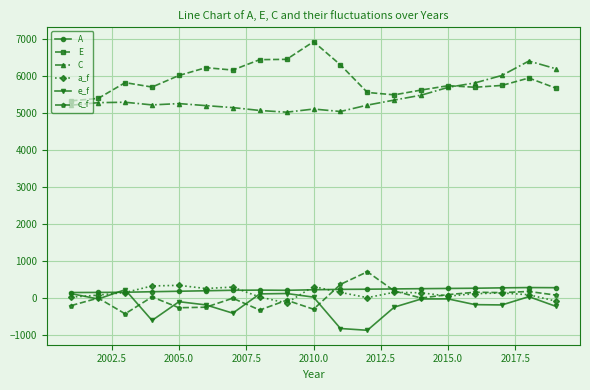

What is the value of the e_f point at the 12th from the left?

-866.0